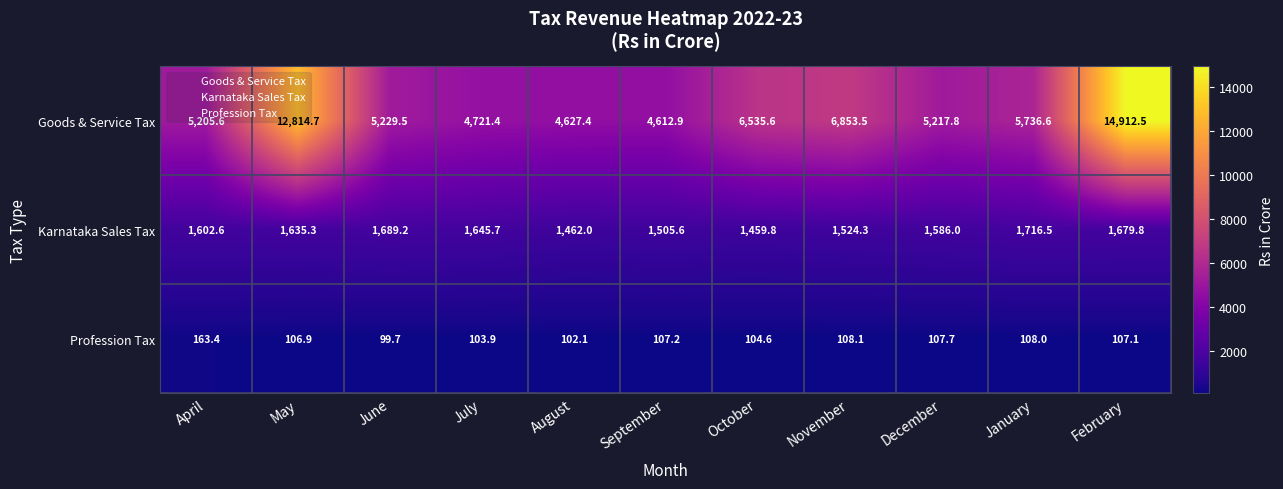

The value of Karnataka Sales Tax at February is 570.0. True or false?

False